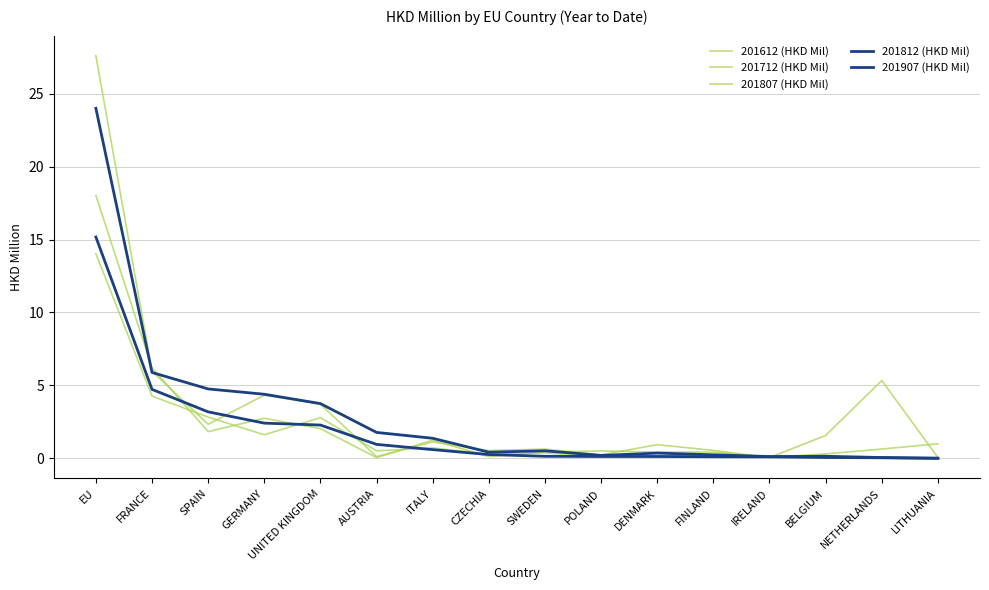

Does the chart have visible grid lines?

Yes